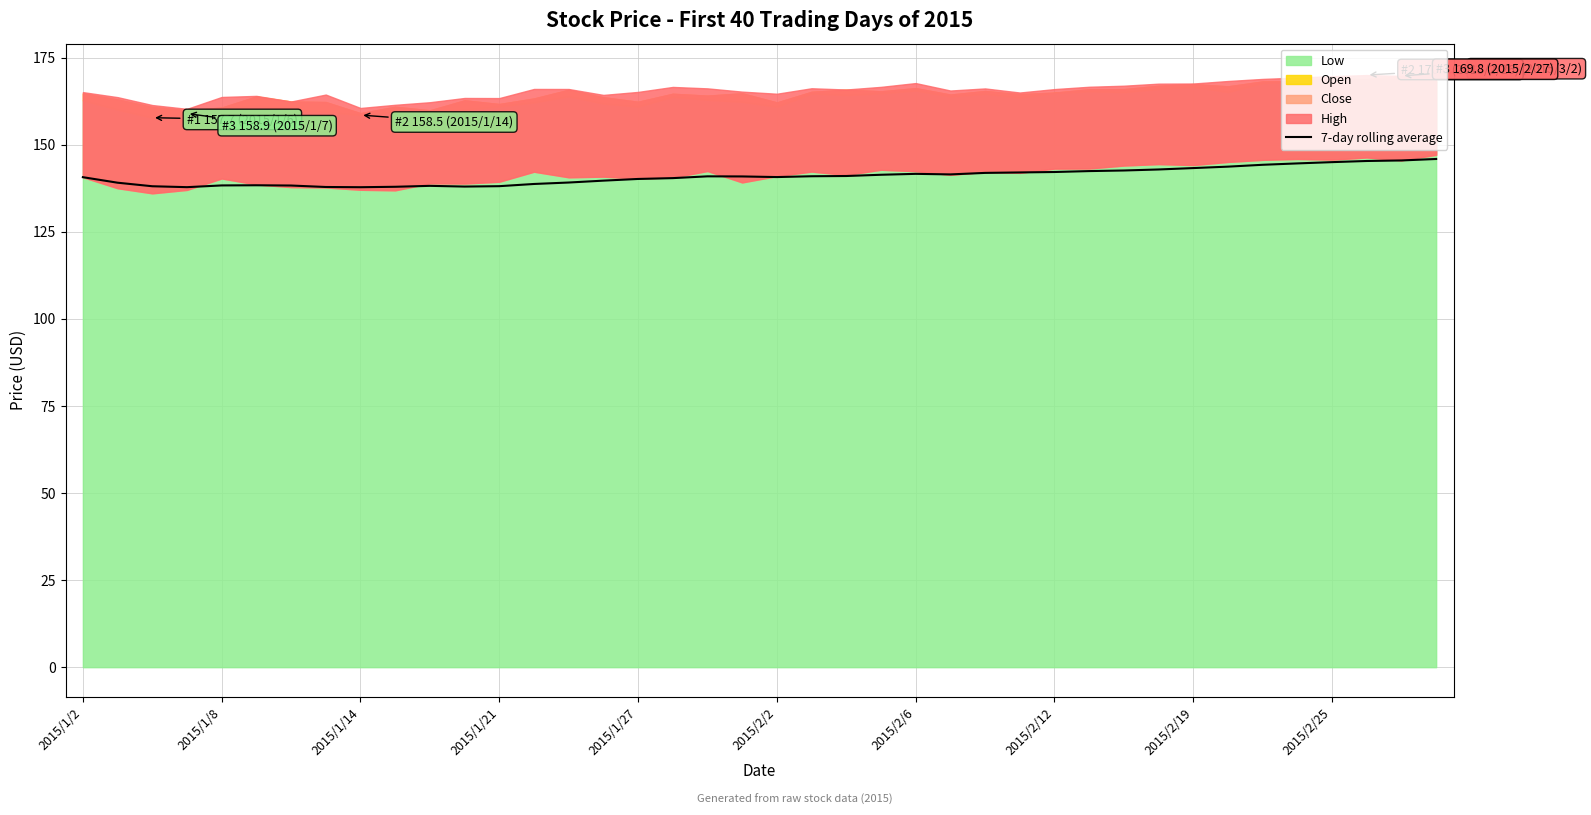

Is it true that 7-day rolling average equals 79.3 at 2015/1/14?

False